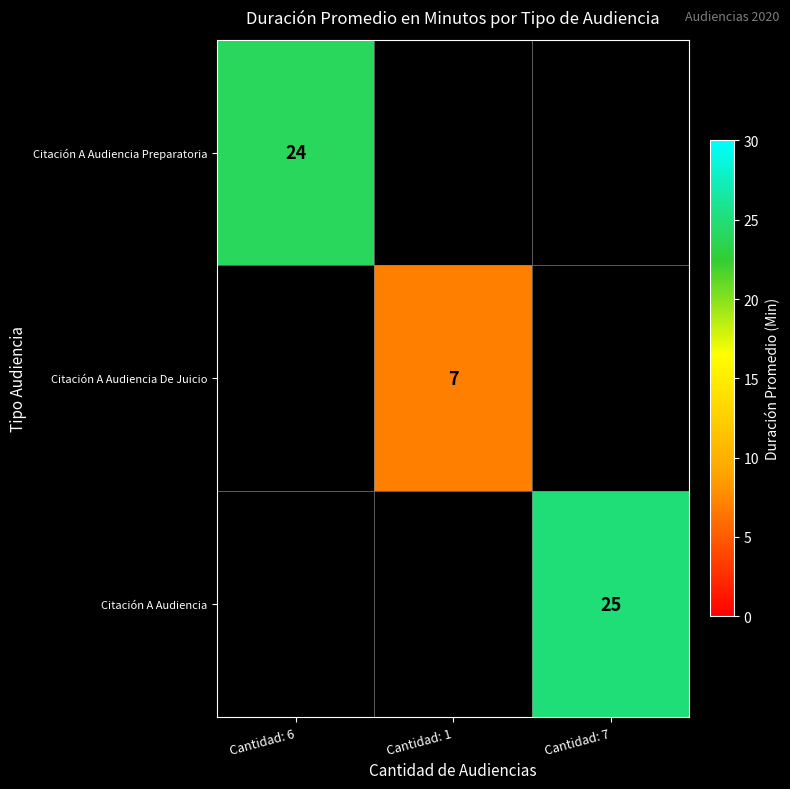

At how many categories does at least one series exceed 11?

2